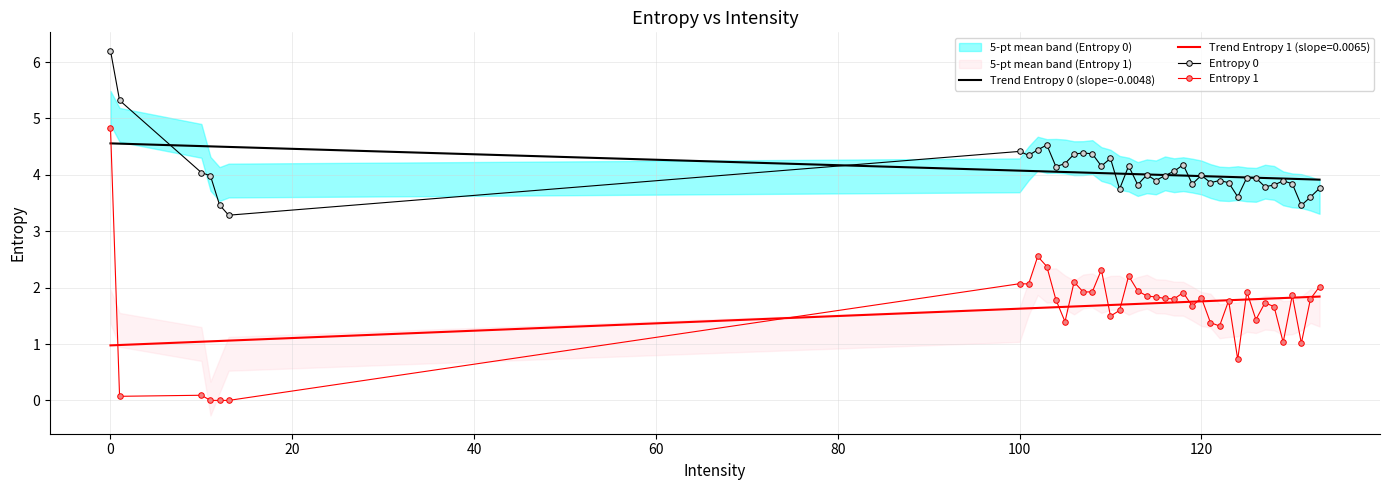

What is the minimum value for Entropy 0?

3.3